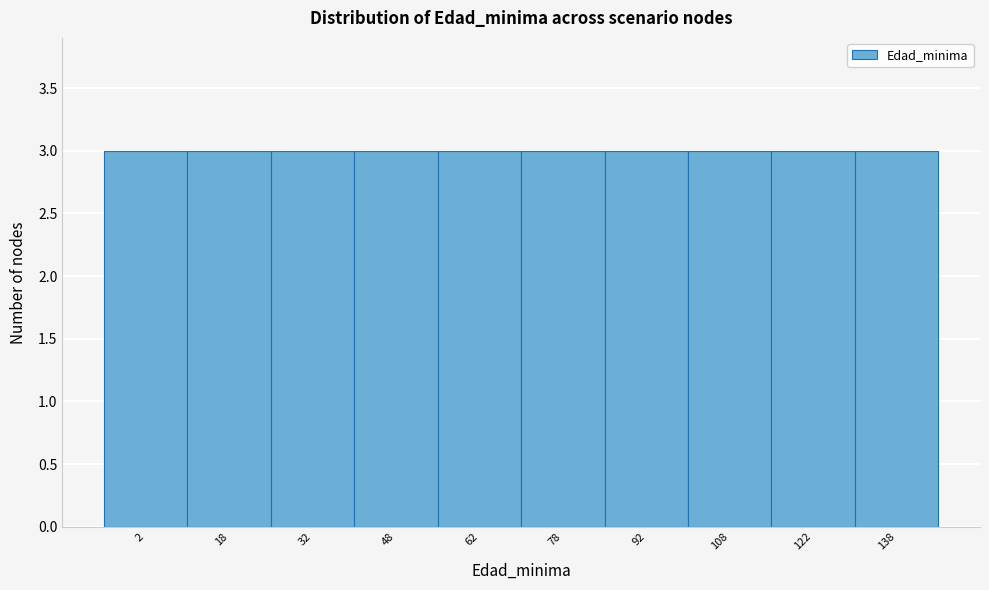

Reading left to right, list every bar in this chart as the range it spans on the x-axis followed by its height. Neither the bar edges nor the heights are printed on the chart, so give them approximately, as read against the axes.

-5 to 10: 3
10 to 25: 3
25 to 40: 3
40 to 55: 3
55 to 70: 3
70 to 85: 3
85 to 100: 3
100 to 115: 3
115 to 130: 3
130 to 145: 3